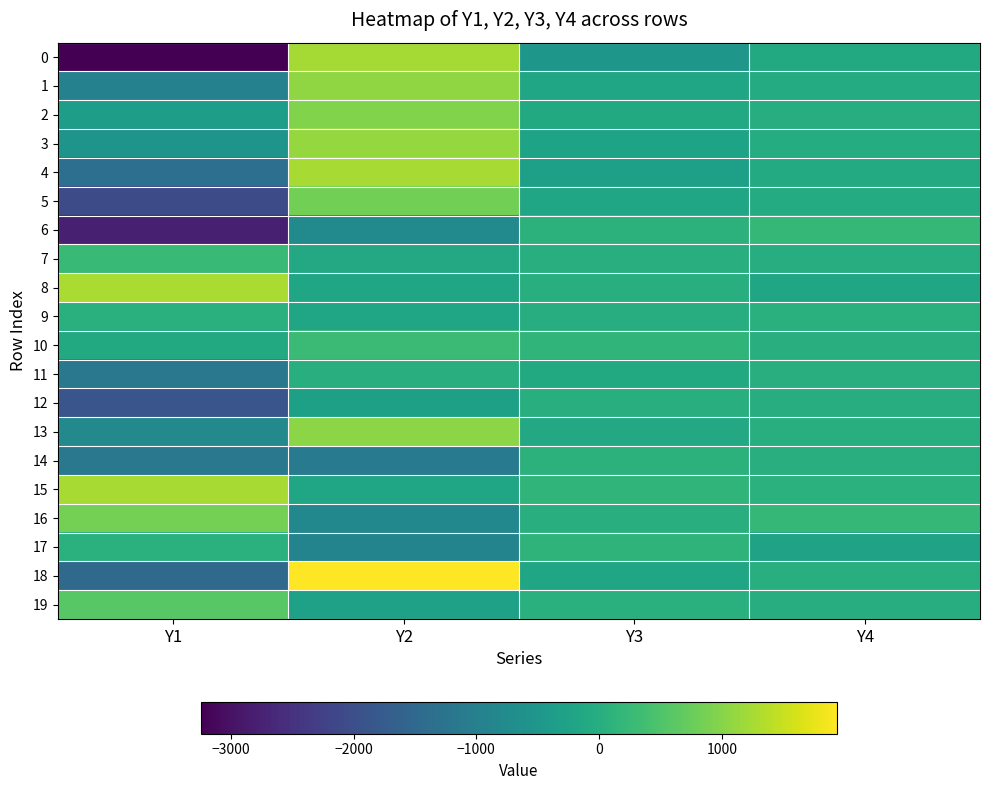

At which category is the sum across all series the highest?

Y2